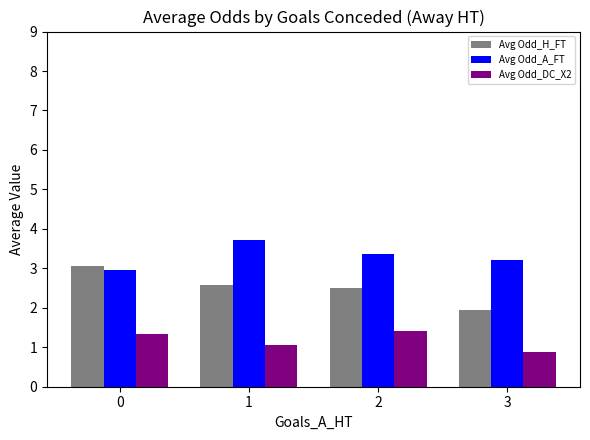

Which label corresponds to the largest value in the chart?

1